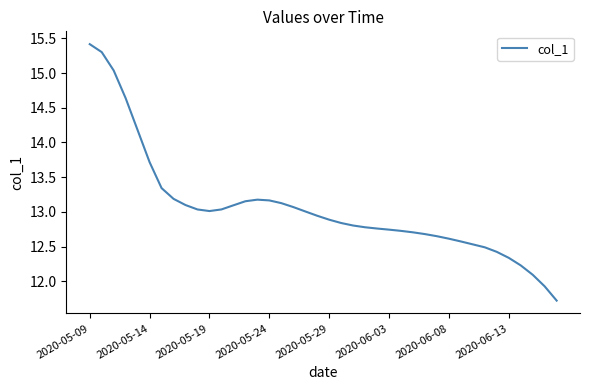

What is the maximum value shown in the chart?

15.4